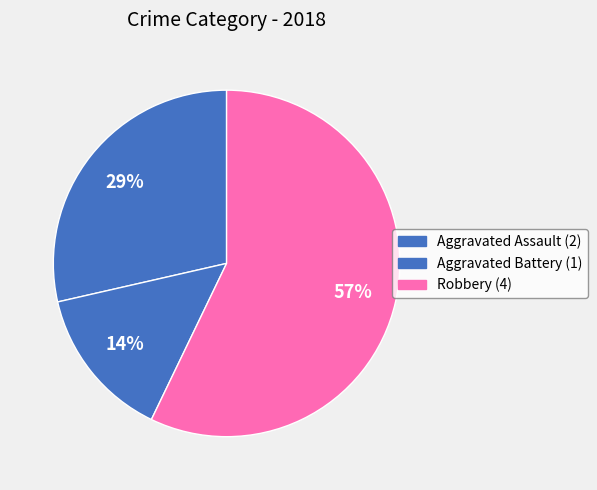

To the nearest percent, what is the average slice percentage?

33%